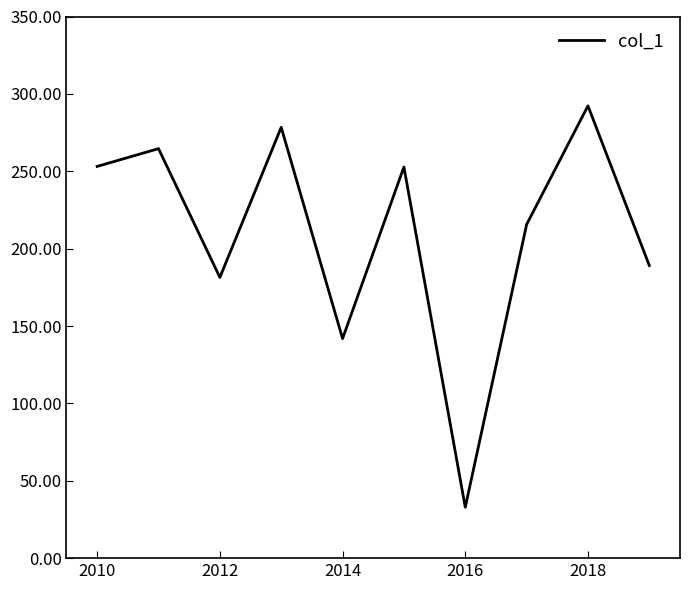

What is the greatest value displayed?

292.3